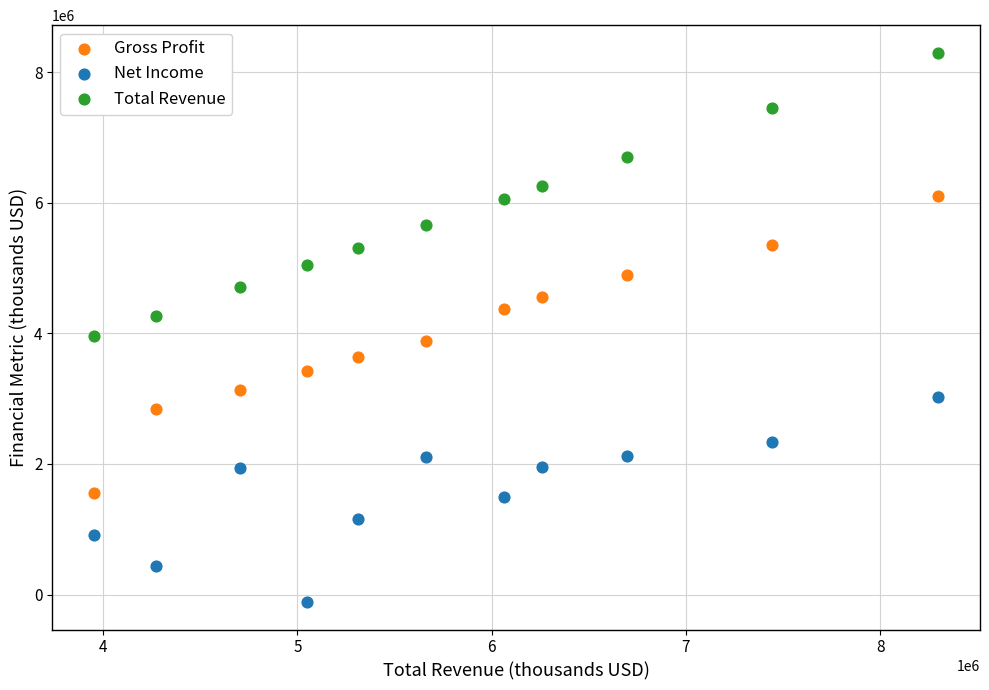

What is the X range (max minus min) for the scatter plot?

4343000